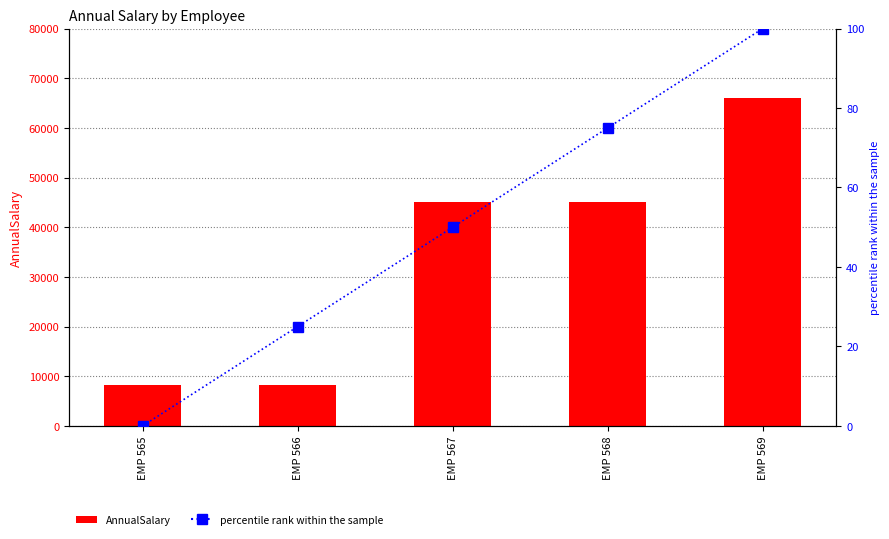

Which category has the highest value across all series?

EMP 569